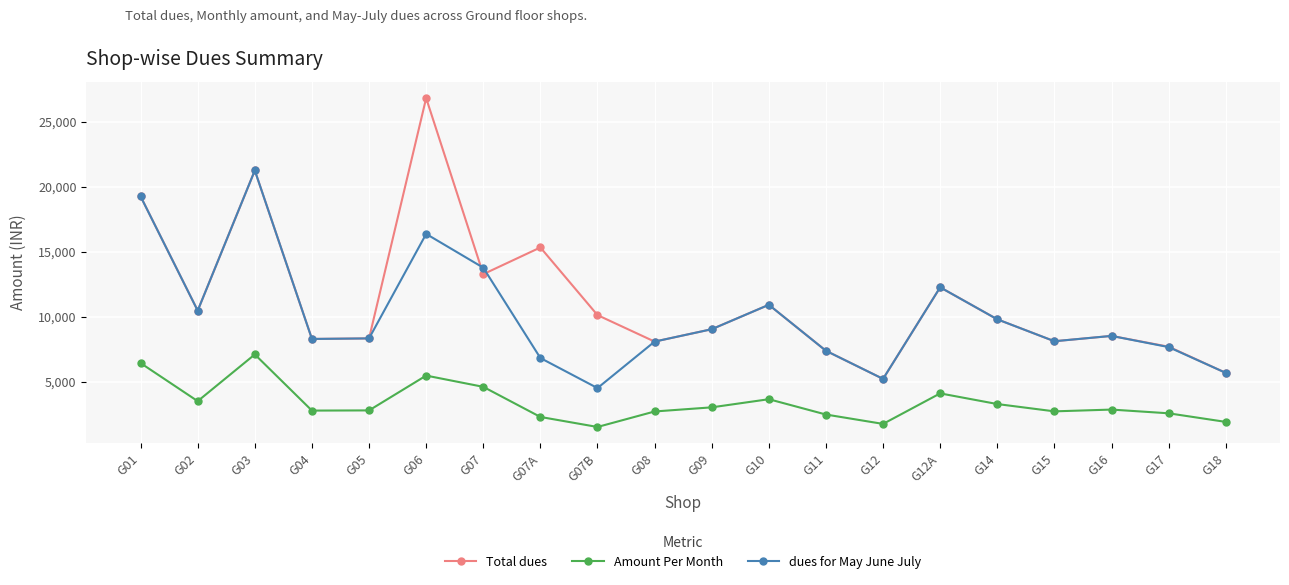

What is the spread (max minus min) of values at G07?

9180